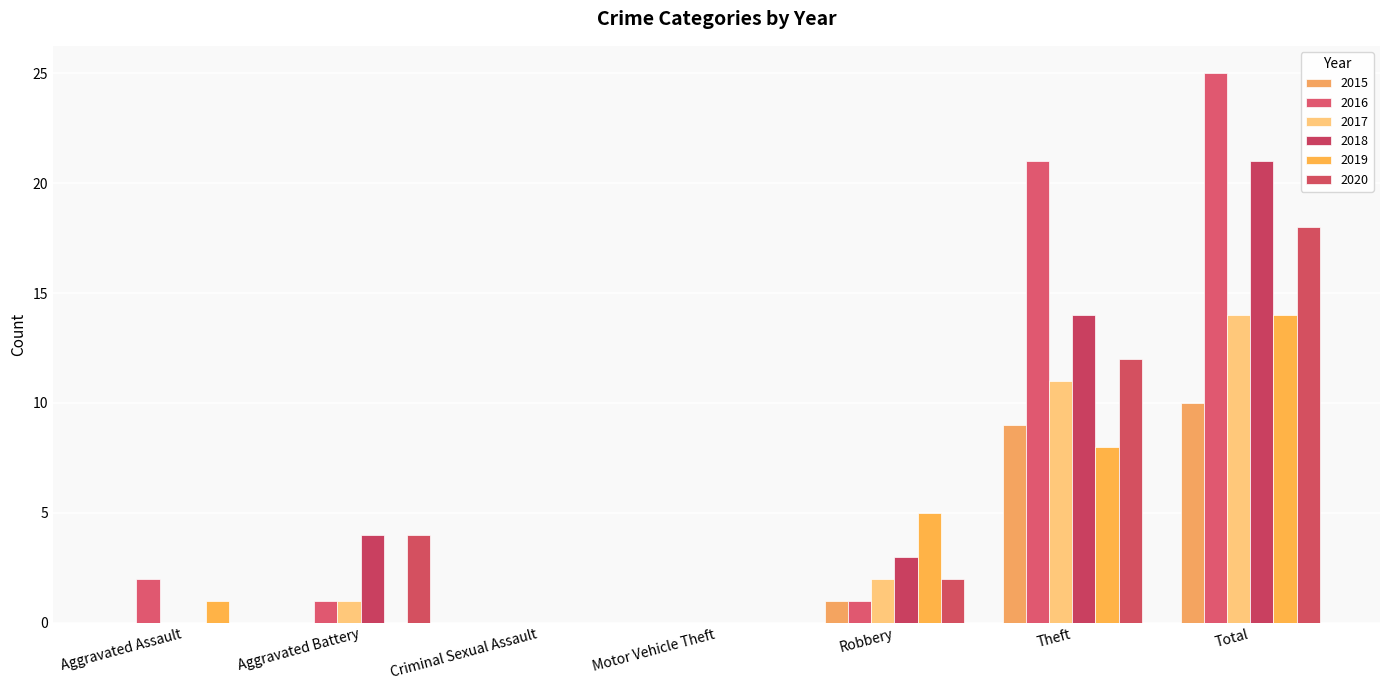

At which label does 2019 first exceed 1?

Robbery